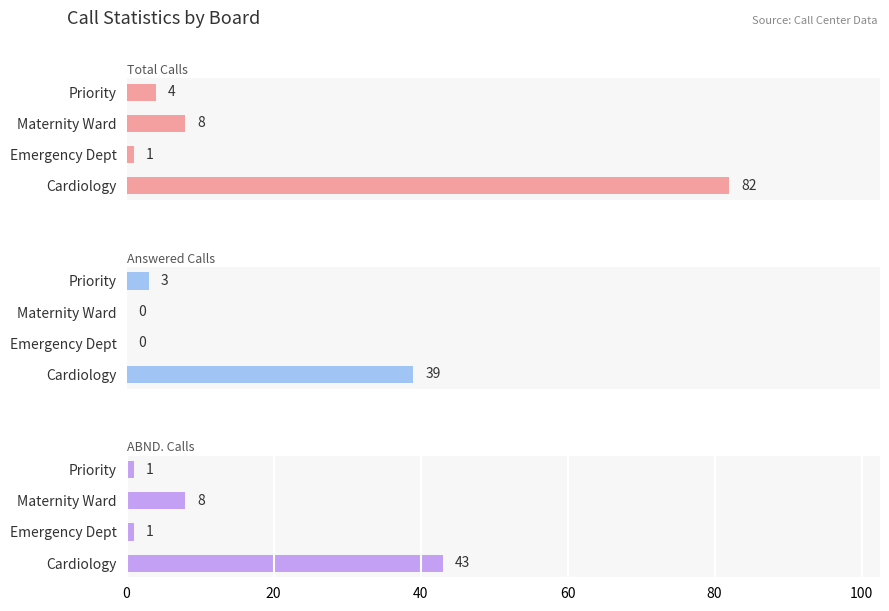

At how many categories does at least one series exceed 9?

1